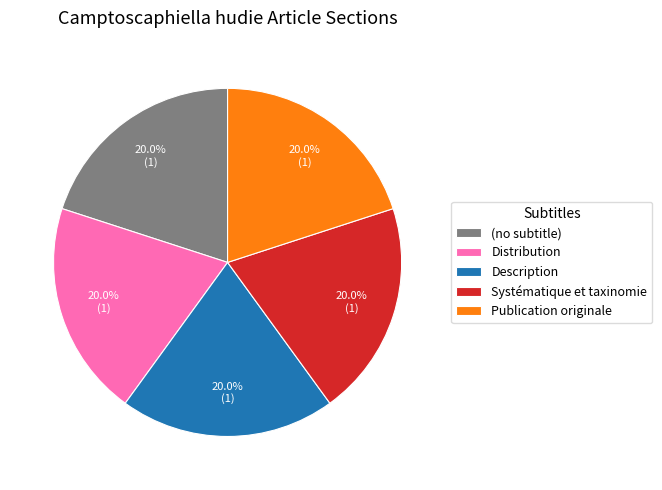

Count the number of slices in the pie.

5